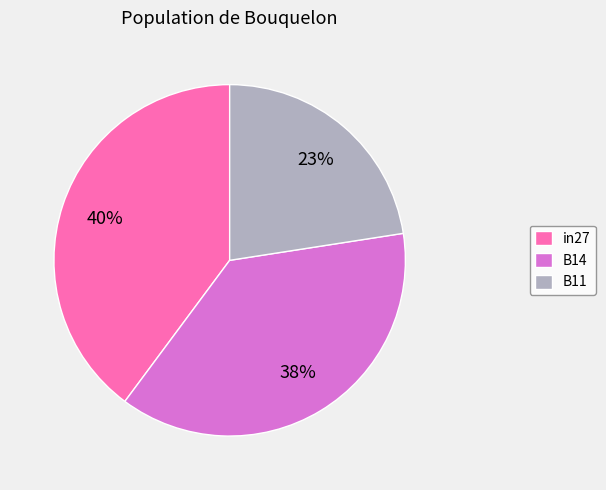

Is B14 the majority of the pie?

No